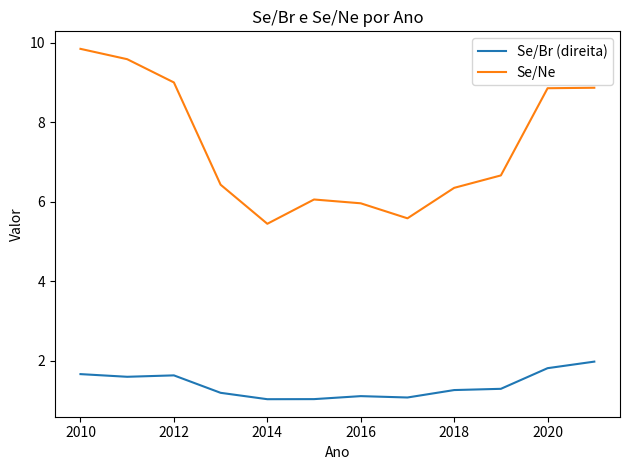

What is the greatest value displayed?

9.8